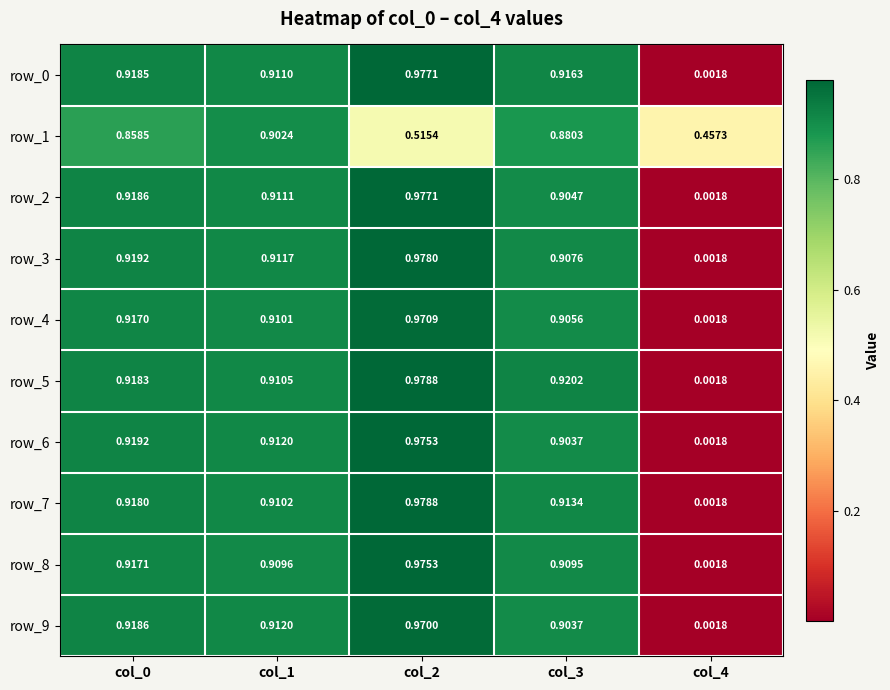

Is it true that row_3 equals 0.5 at col_0?

False